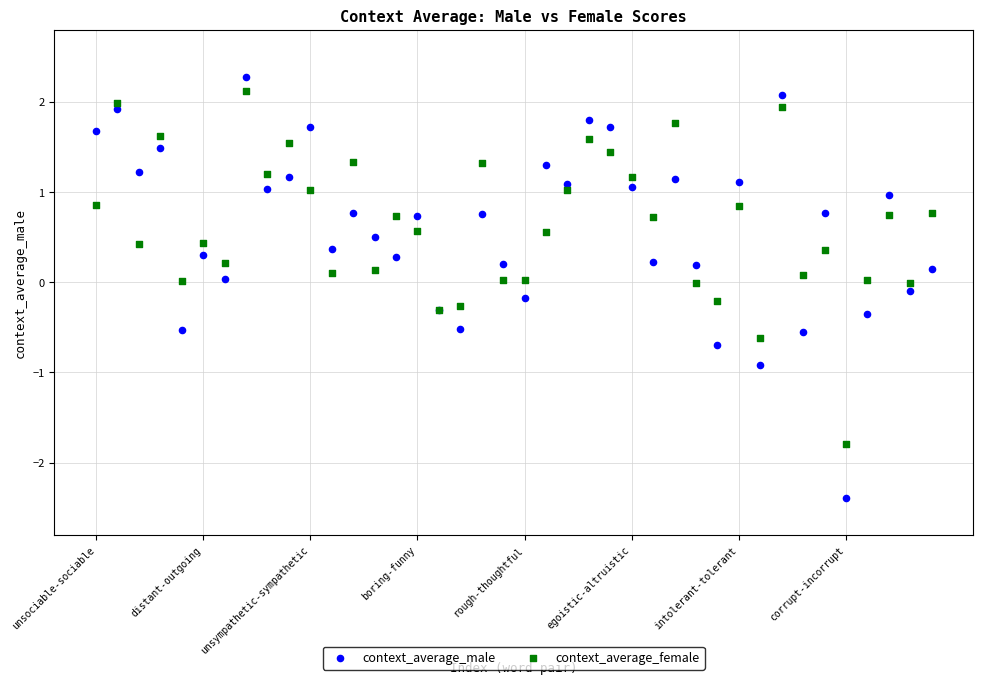

Which series has the widest spread of Y values?

context_average_male